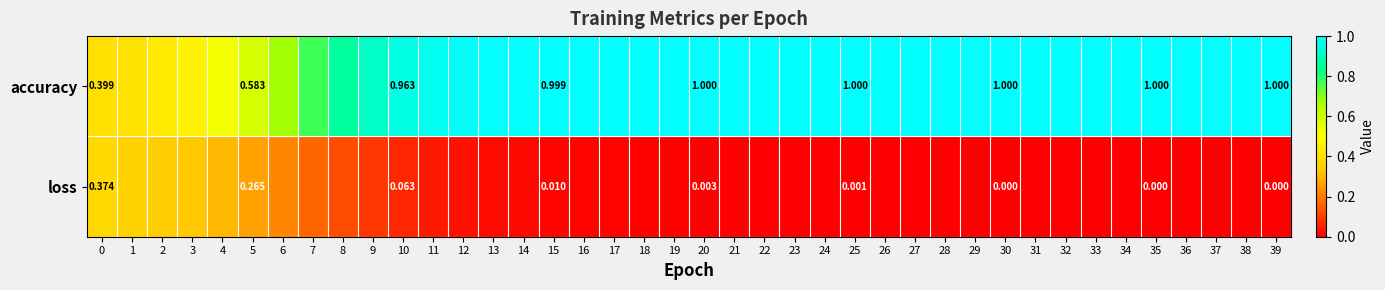

Which series has the largest total across all categories?

accuracy